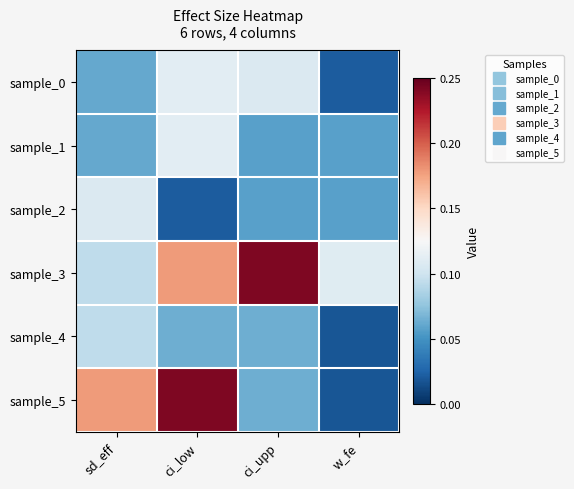

How many distinct data groups are displayed?

6